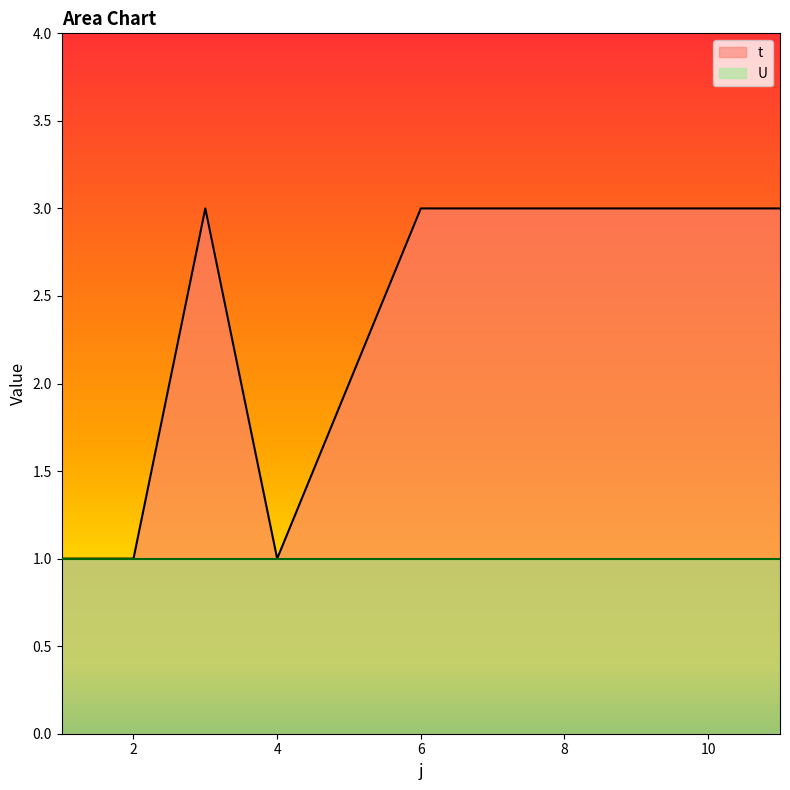

True or false: the data shows 3 at 8.

True